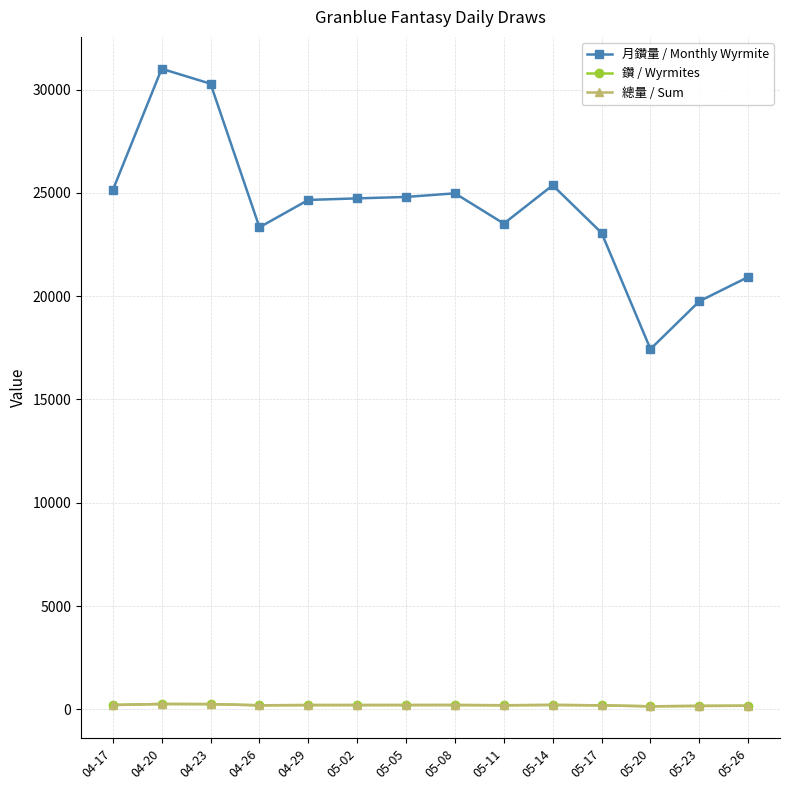

At which category does 總量 / Sum reach its first local peak?

04-20